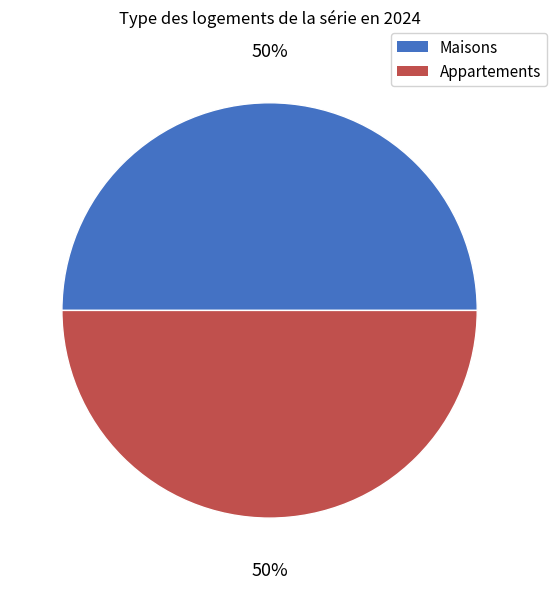

To the nearest percent, what is the average slice percentage?

50%